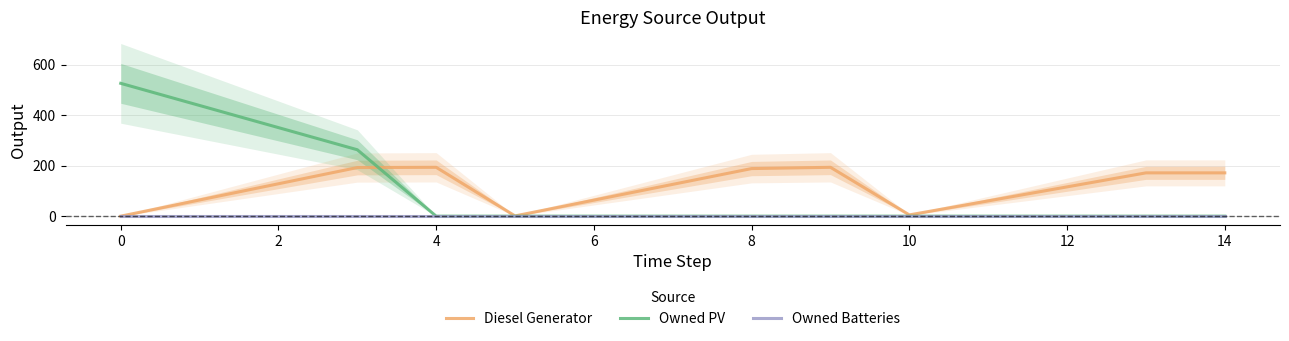

The value of Owned PV at 4 is -201.6. True or false?

False